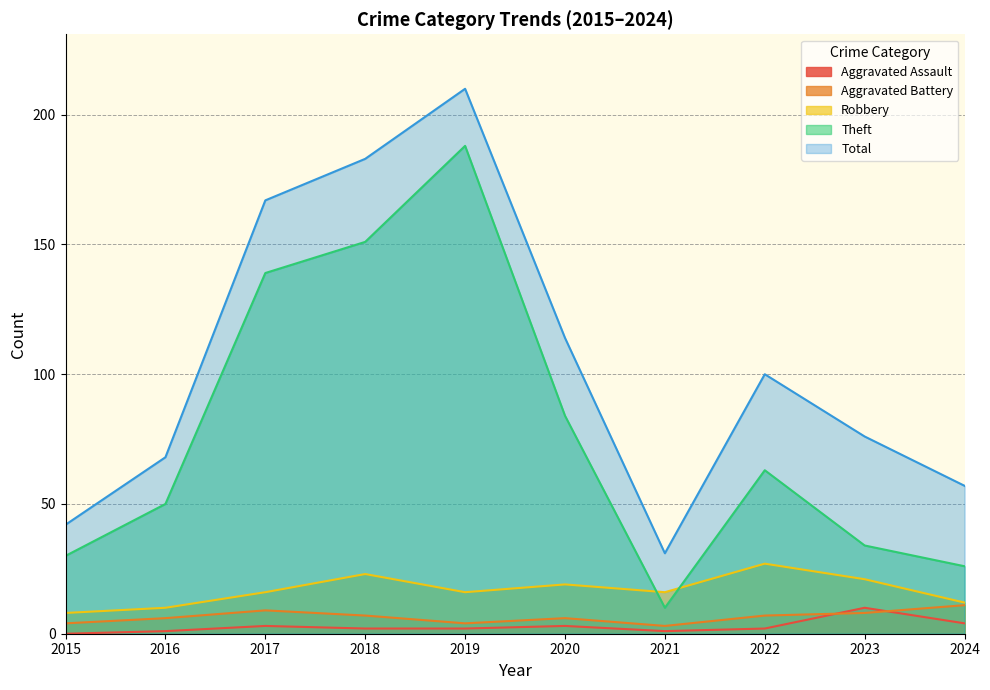

The value of Aggravated Battery at 2023 is 8. True or false?

True